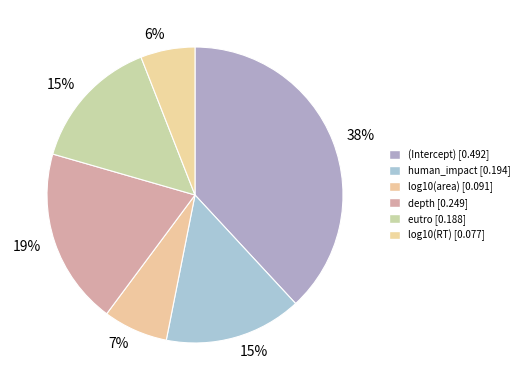

To the nearest percent, what portion does log10(RT) represent?

6%